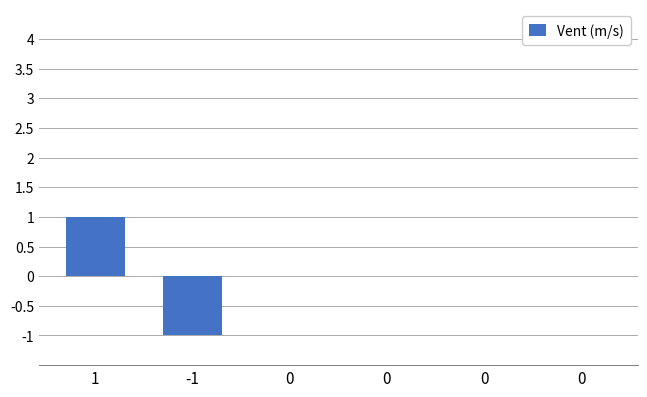

Which has a higher value, 1 or 0?

1